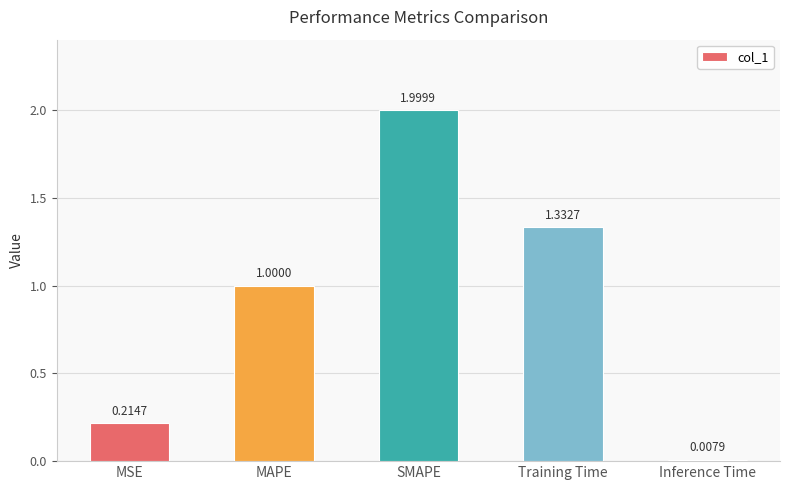

How many bars are there in total?

5